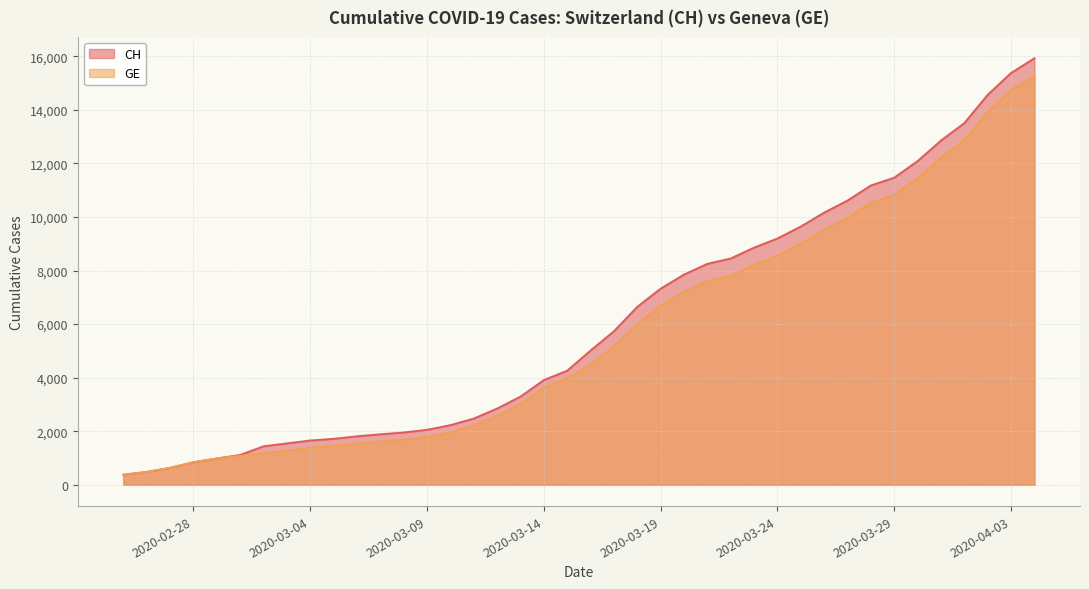

How many values in the GE series exceed 4485?

19